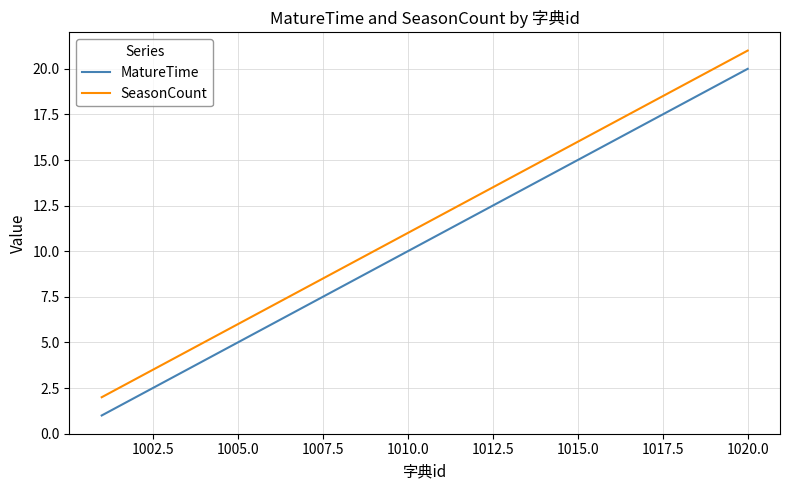

What is the difference between the maximum and minimum values in the MatureTime series?

19